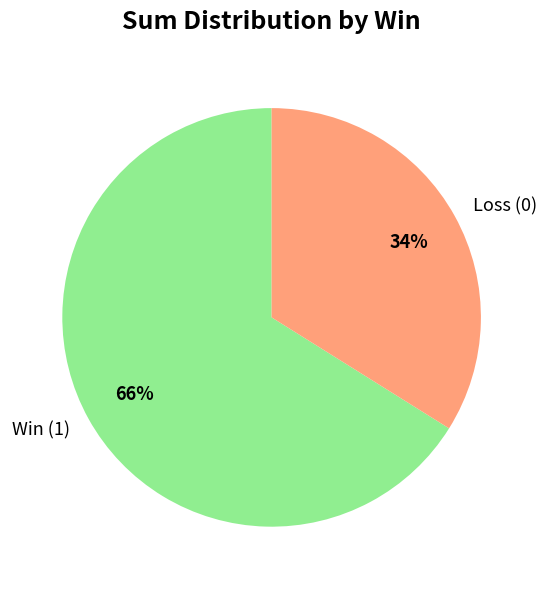

To the nearest percent, what is the combined percentage of Win (1) and Loss (0)?

100%